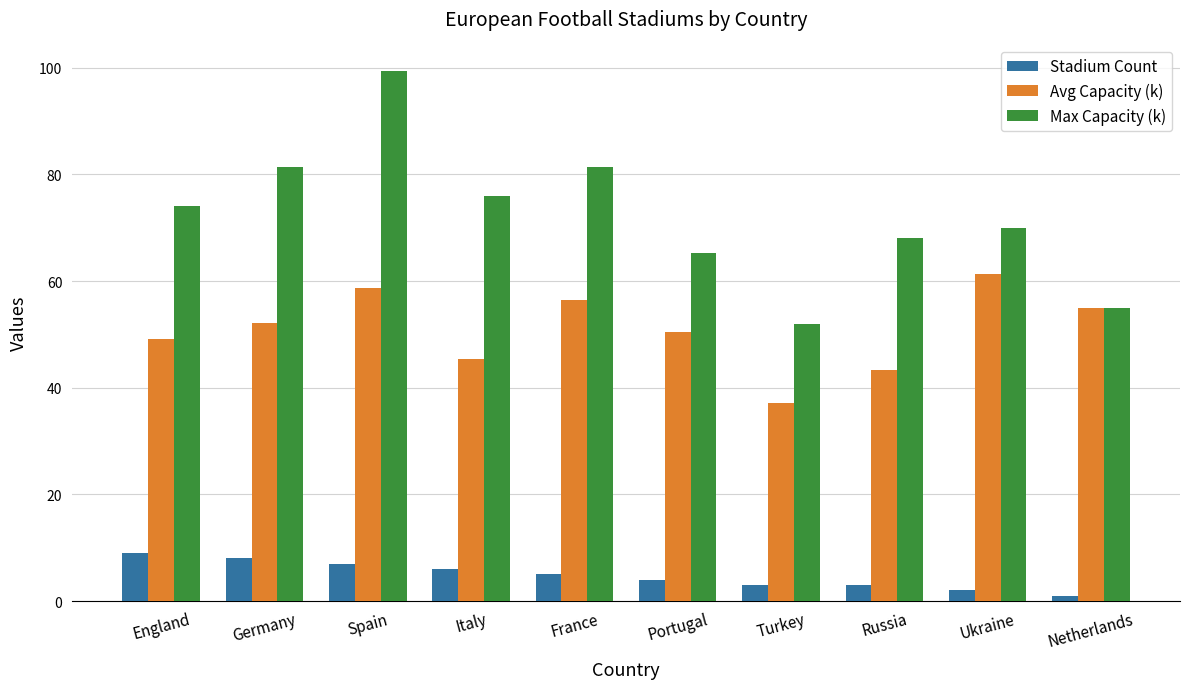

Where does the Stadium Count series first go above 5?

England